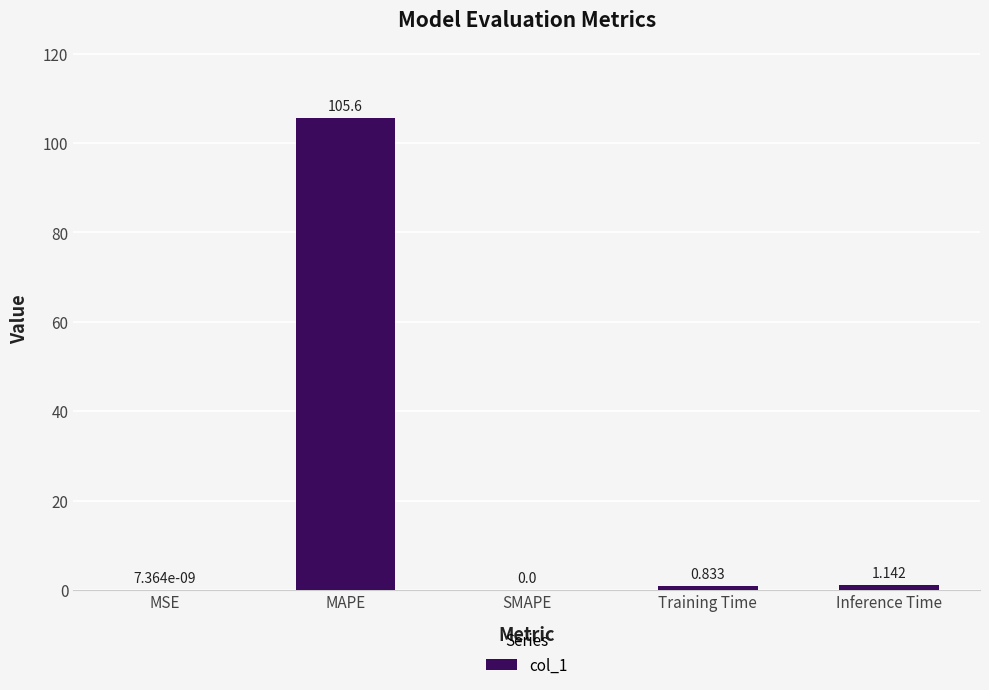

Which label corresponds to the largest value in the chart?

MAPE